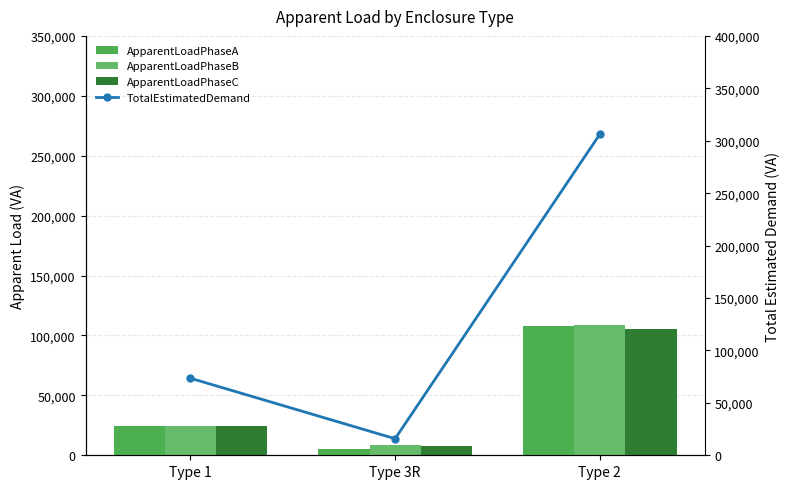

List the labels in order of ApparentLoadPhaseB value, largest first.

Type 2, Type 1, Type 3R